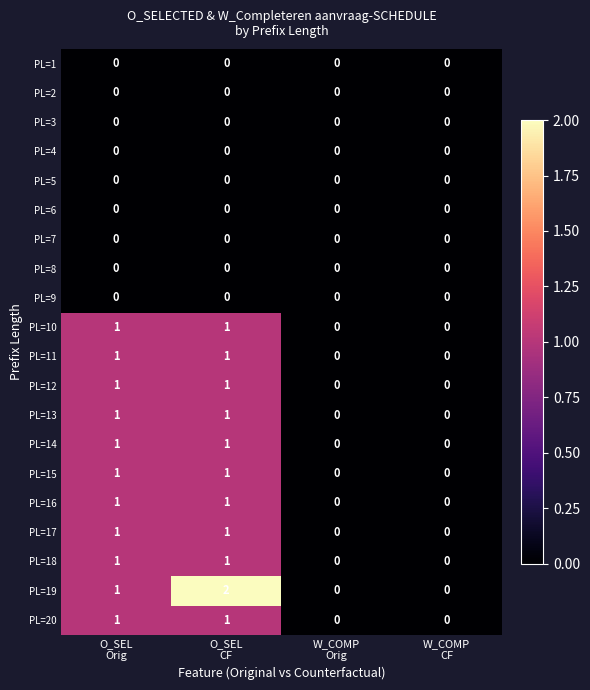

Which series has the largest range (max minus min)?

PL=19